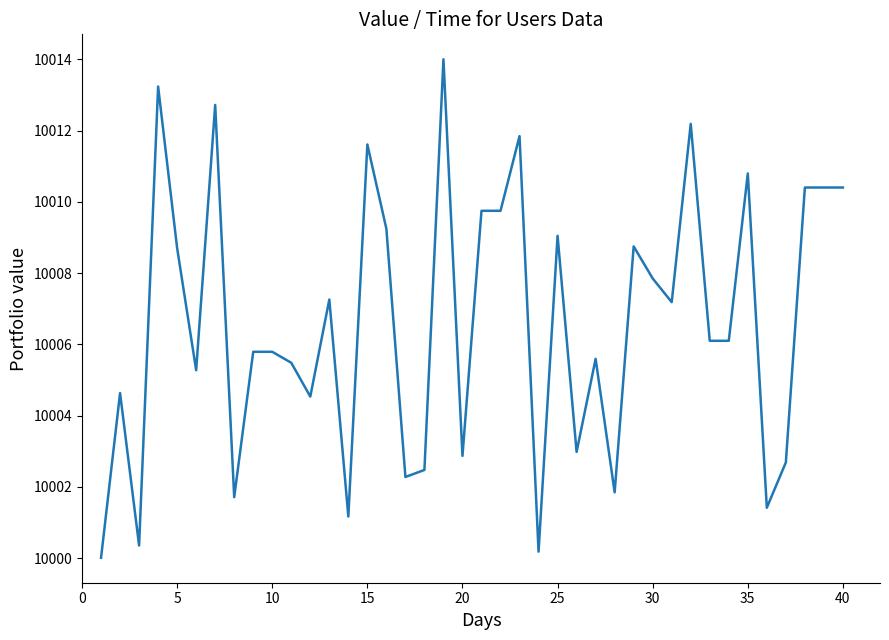

What is the minimum value shown in the chart?

10000.0